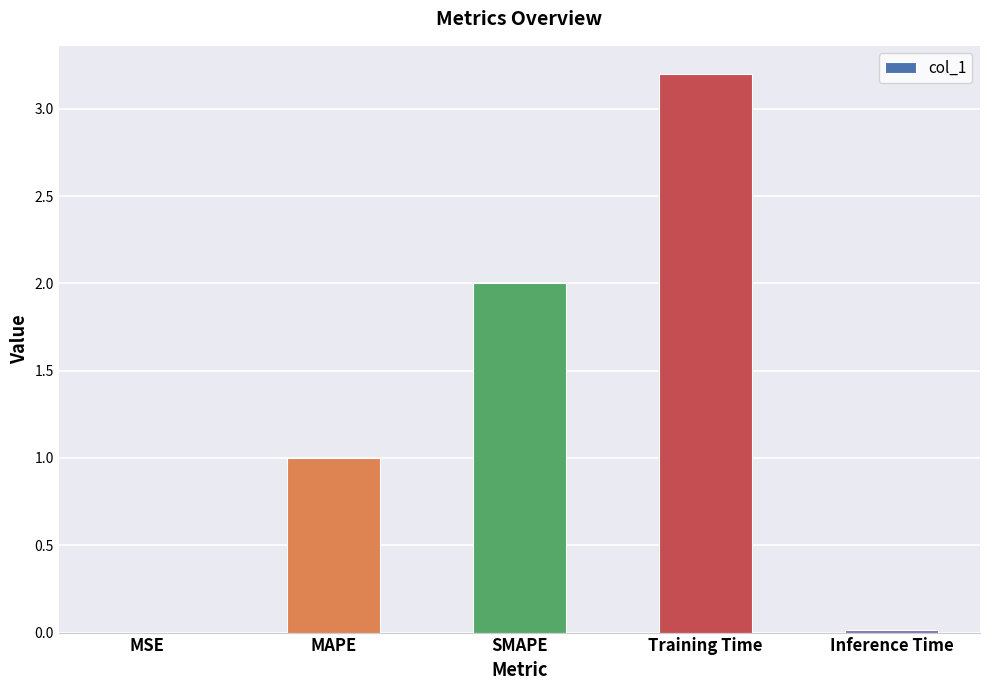

Which has a higher value, SMAPE or MAPE?

SMAPE